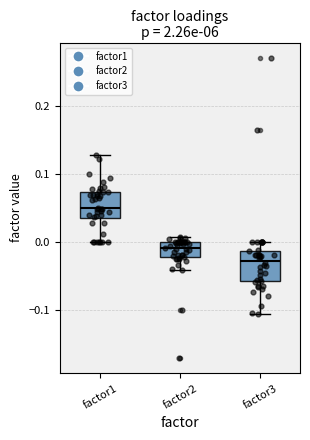

Reading left to right, transcribe this box plot: for each box, give where its median line is, the range the box spans, and where its two whiskers end, as read against the y-axis. The values are not printed on the chart, so give them approximately, as read against the axis.

factor1: median 0.05, box 0.03 to 0.07, whiskers 0.00 to 0.13
factor2: median -0.01, box -0.02 to 0.00, whiskers -0.04 to 0.01
factor3: median -0.03, box -0.06 to -0.01, whiskers -0.11 to 0.00